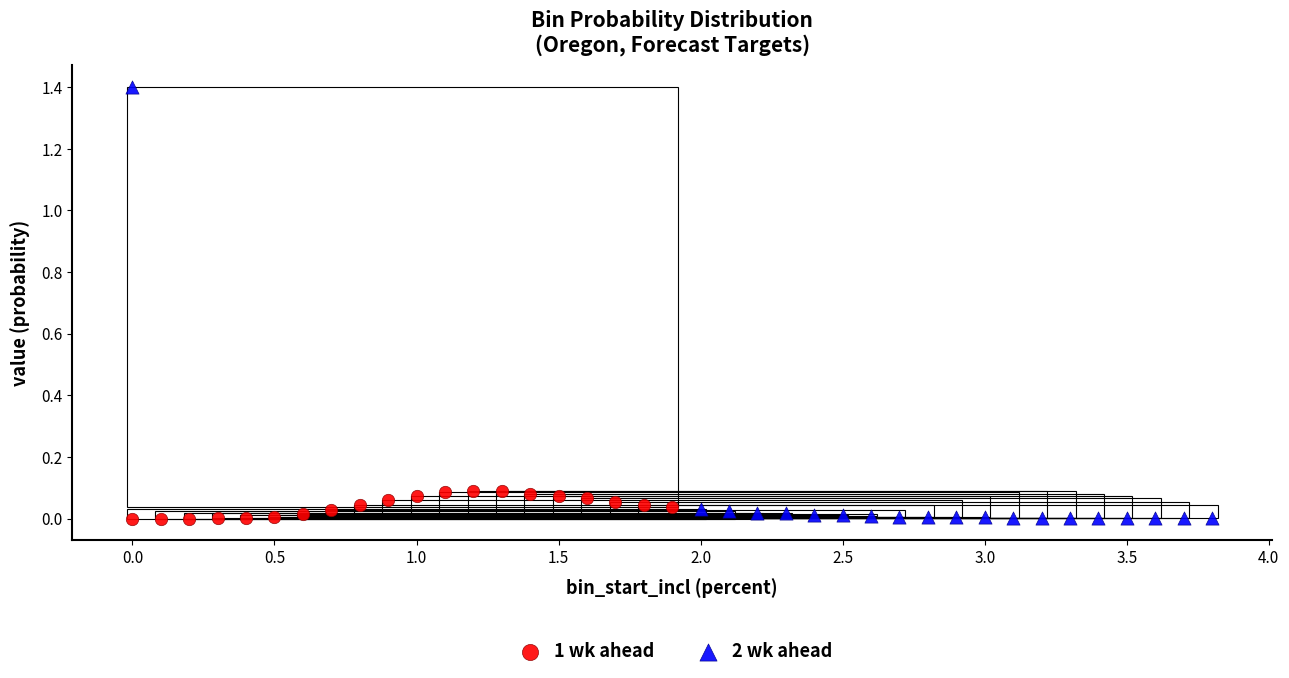

Which series contains the highest Y value?

2 wk ahead